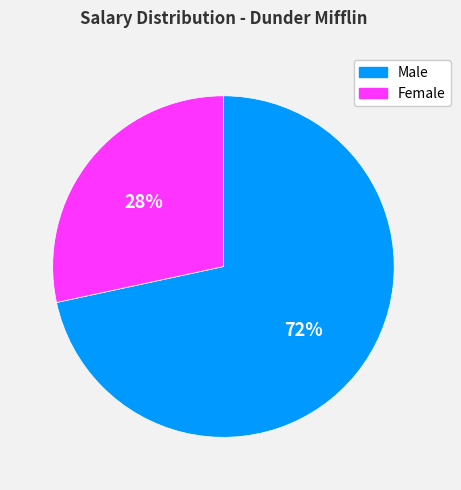

Which slice represents more than half of the pie?

Male